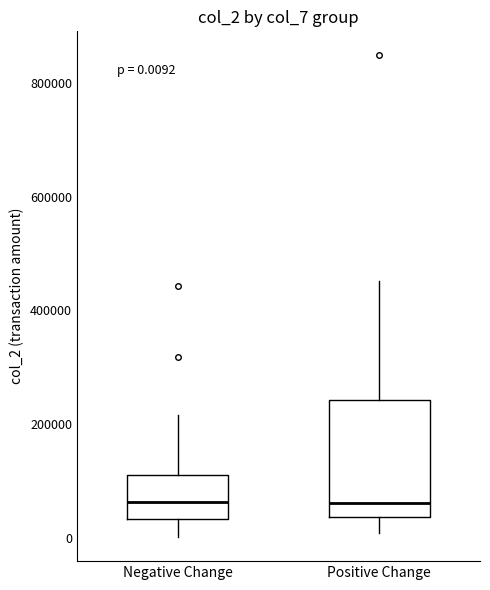

Which box is the tallest, from its lower edge to its upper edge?

Positive Change